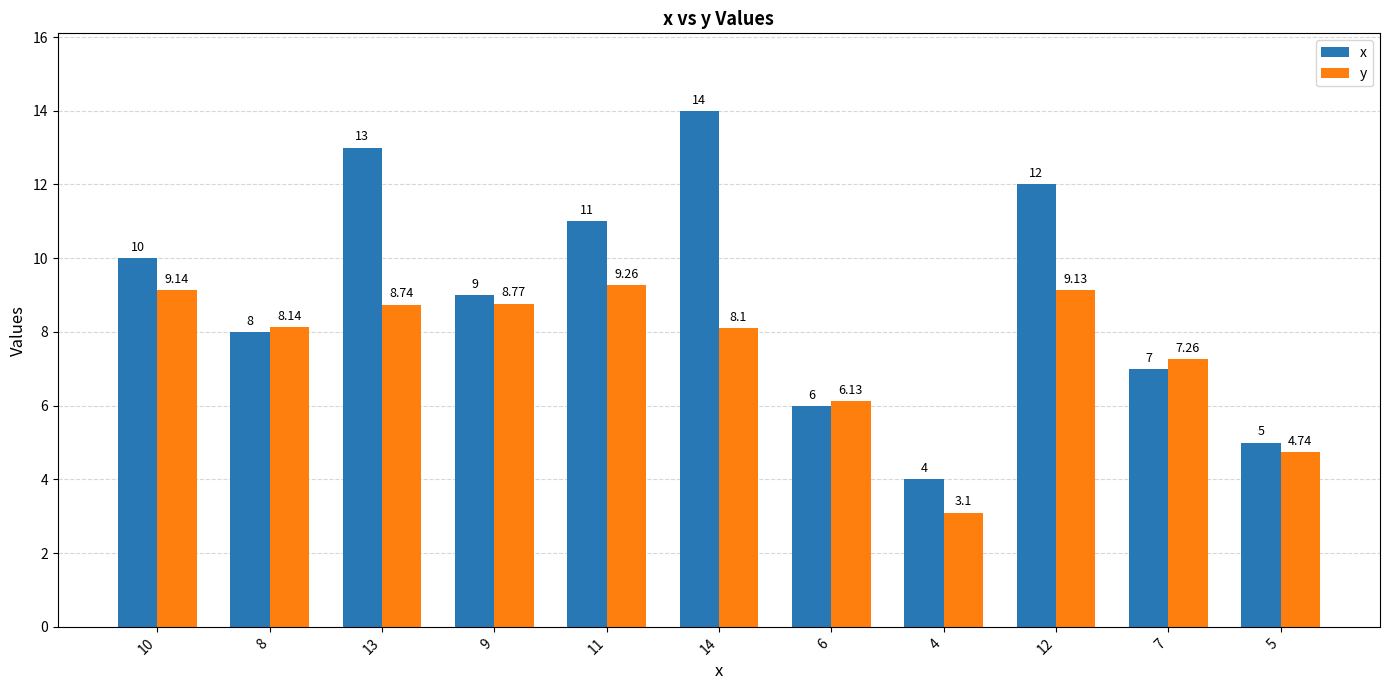

How many data points does each series have?

11